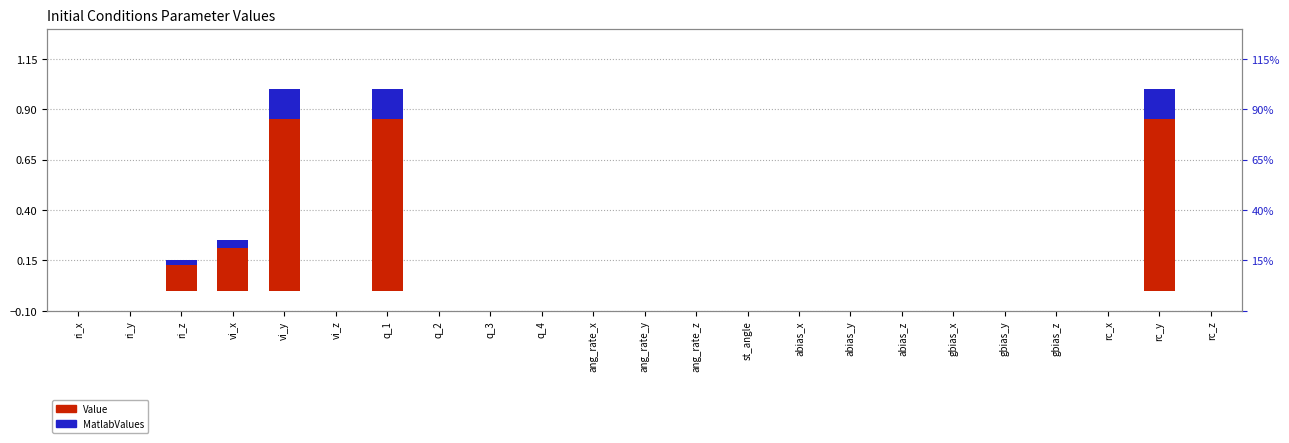

How many bars are there in each group?

2